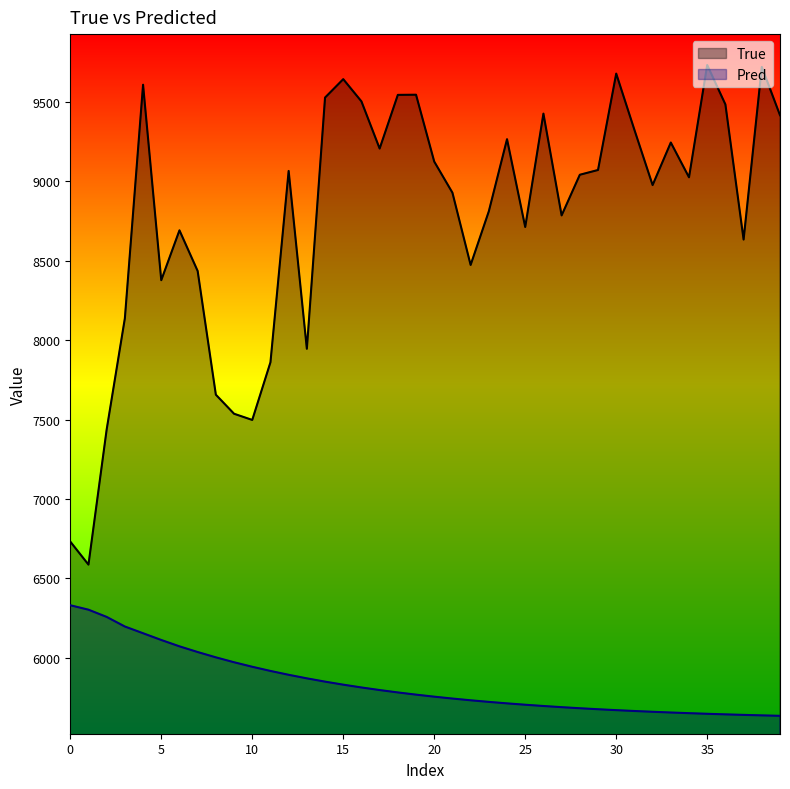

What is the difference between the Pred values at 36 and 9?

328.1